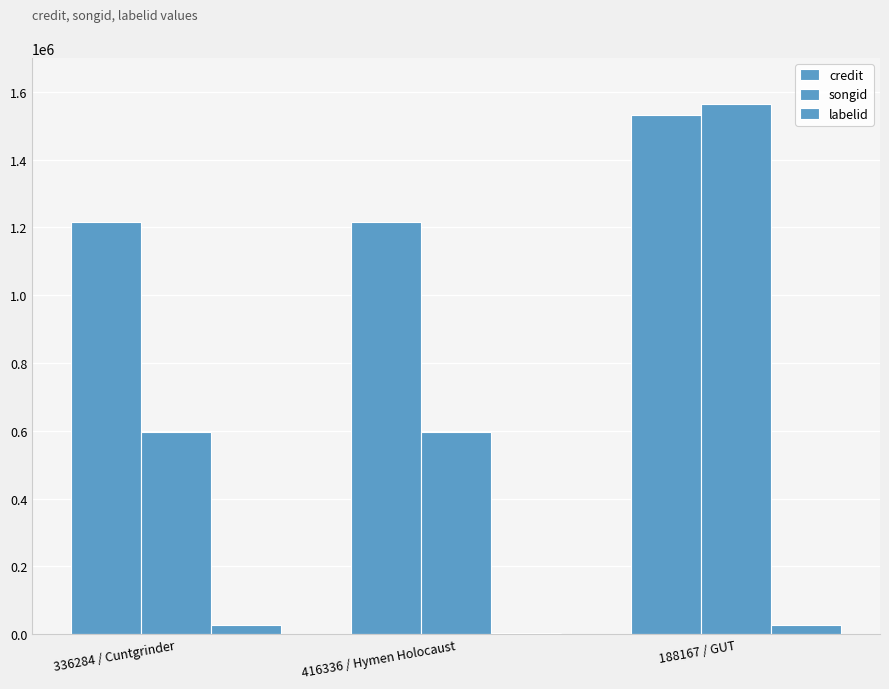

Reading left to right, extract all data points from this chart.

credit: 336284 / Cuntgrinder=1216912	416336 / Hymen Holocaust=1216912	188167 / GUT=1532283
songid: 336284 / Cuntgrinder=595875	416336 / Hymen Holocaust=595875	188167 / GUT=1564684
labelid: 336284 / Cuntgrinder=28573	416336 / Hymen Holocaust=4686	188167 / GUT=28573